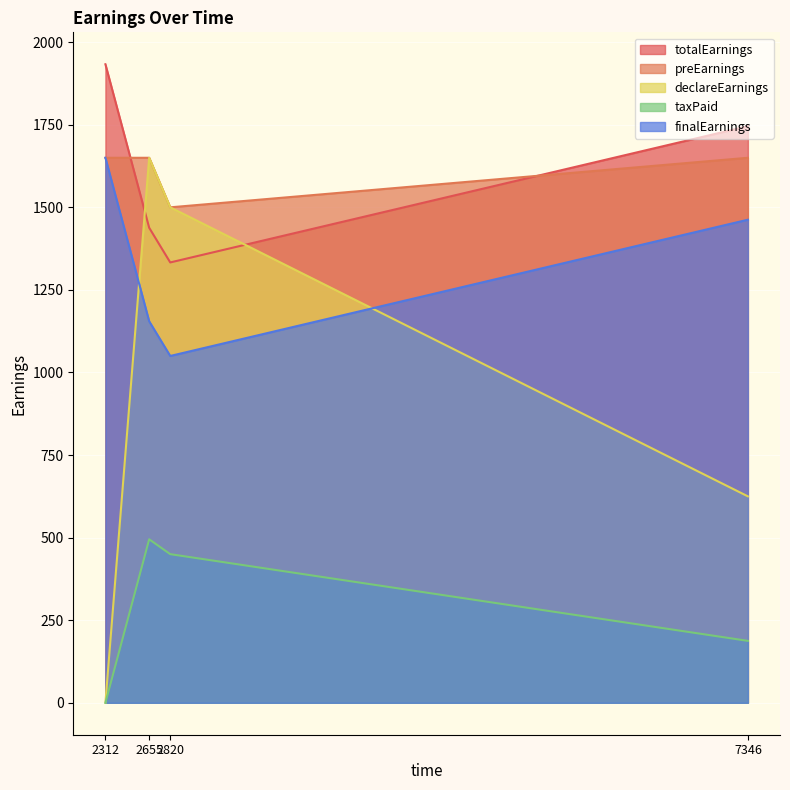

What is the lowest value of the totalEarnings series?

1333.1